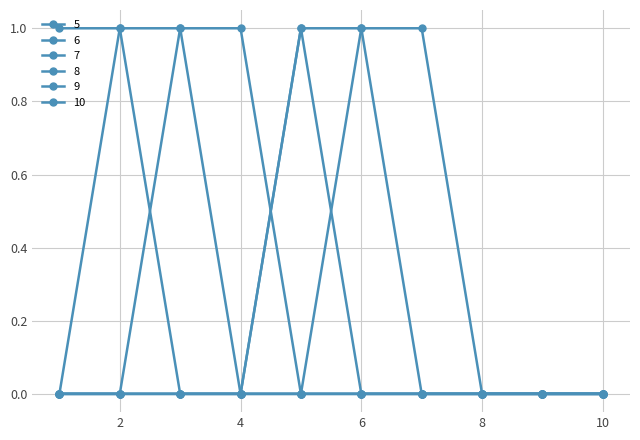

At which category is the sum across all series the highest?

2